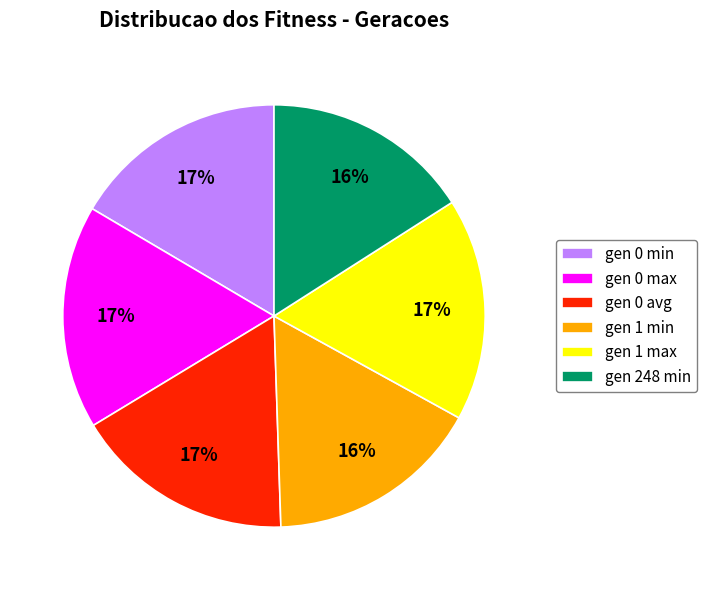

To the nearest percent, what is the average slice percentage?

17%